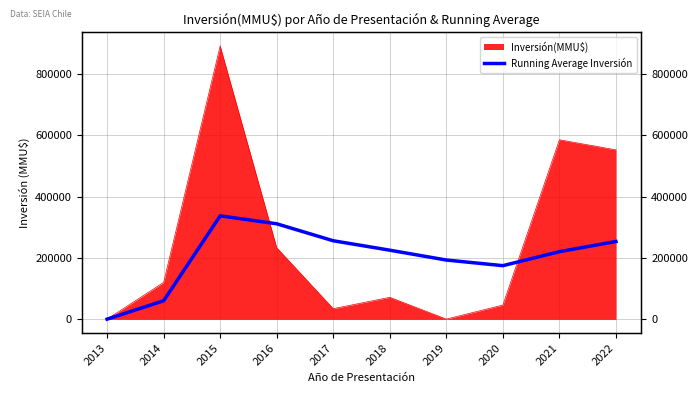

Is it true that the value at 2018 is 225731.7?

True